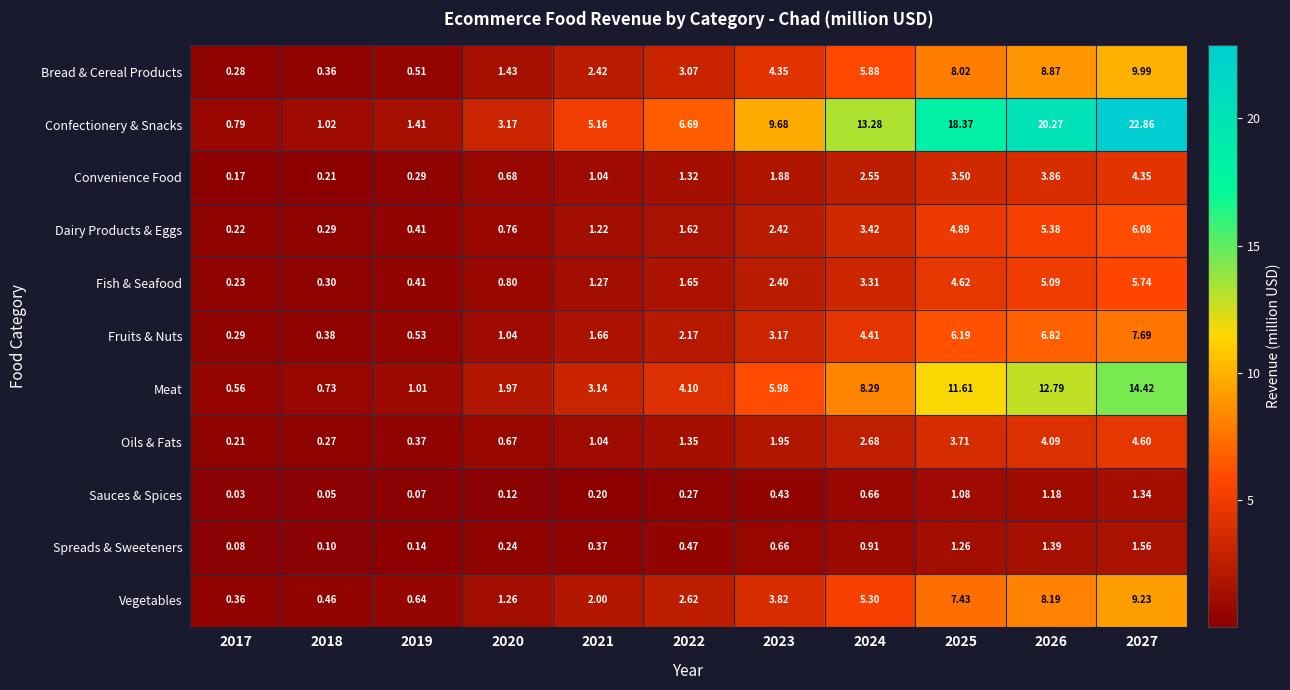

Which series has the largest total across all categories?

Confectionery & Snacks